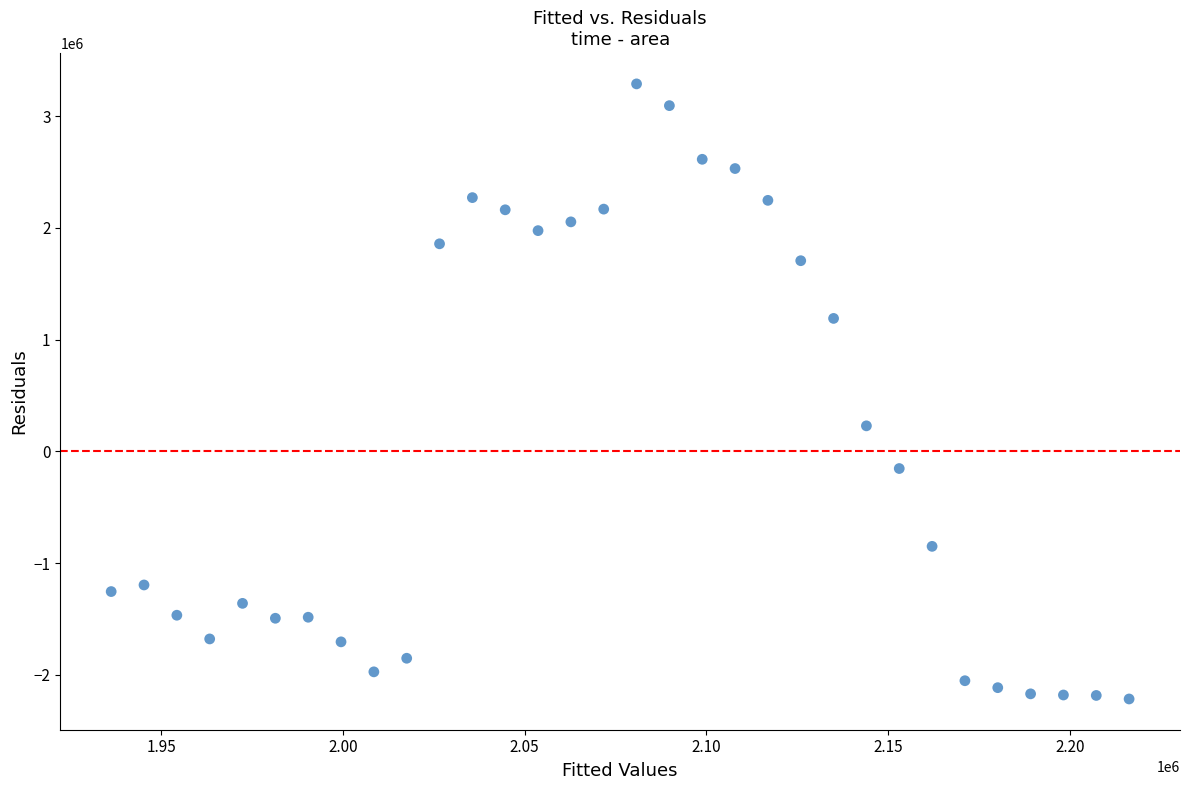

What Y value in the scatter plot is closest to 536451?

228468.8